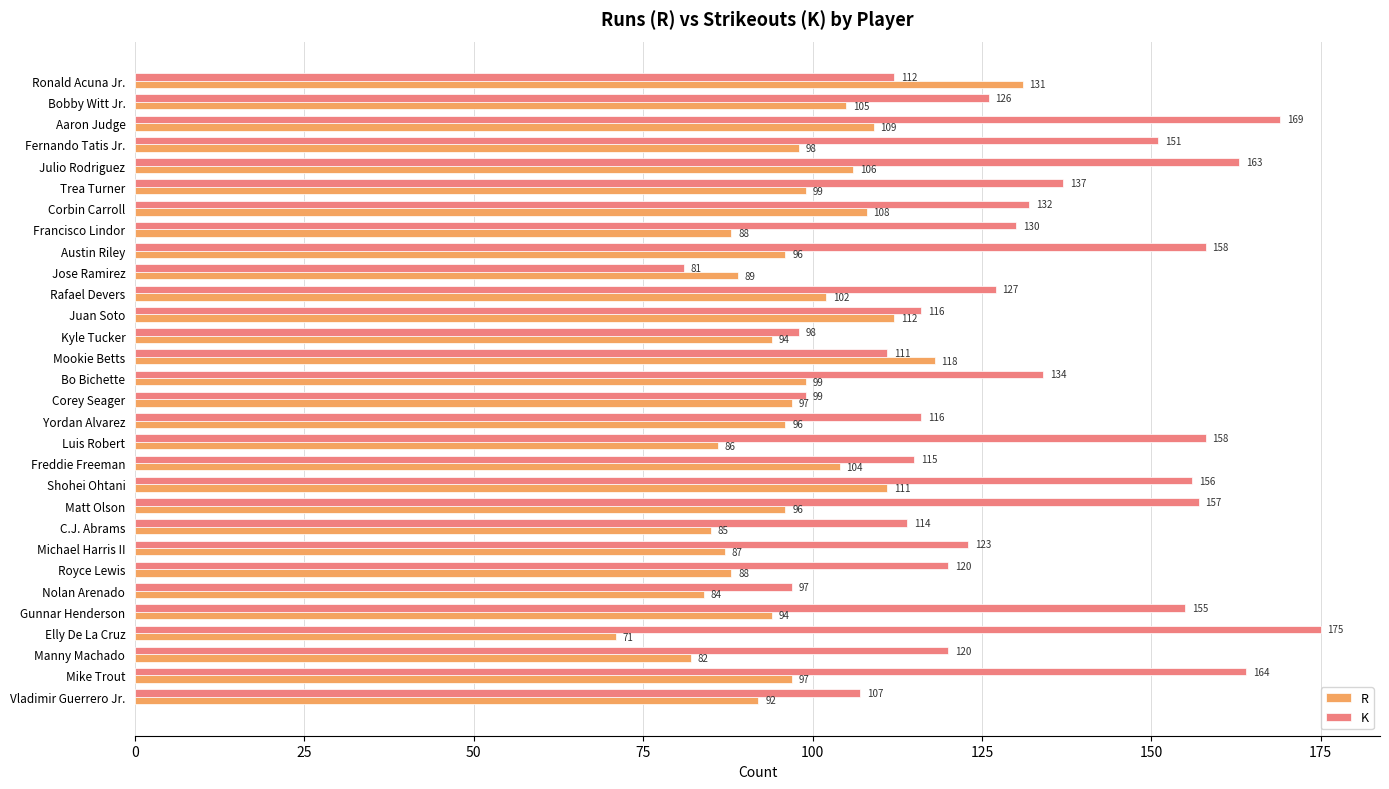

Which series has the largest total across all categories?

K